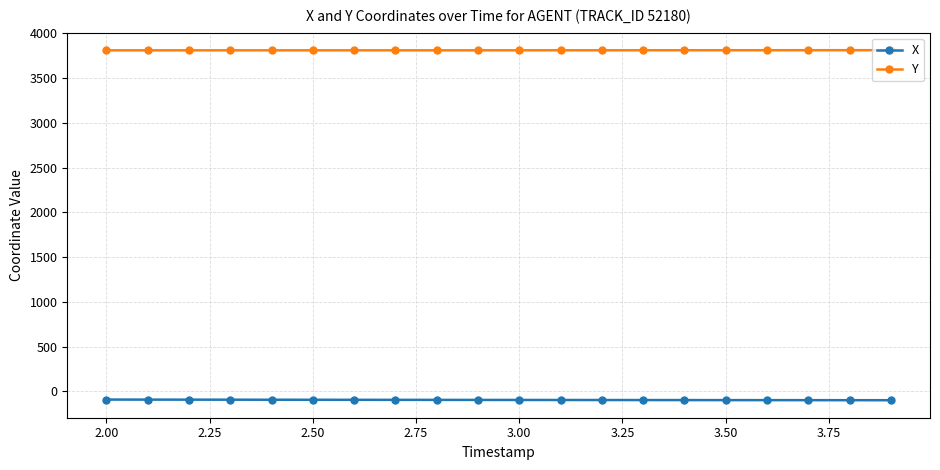

True or false: Y and X cross at least once.

False